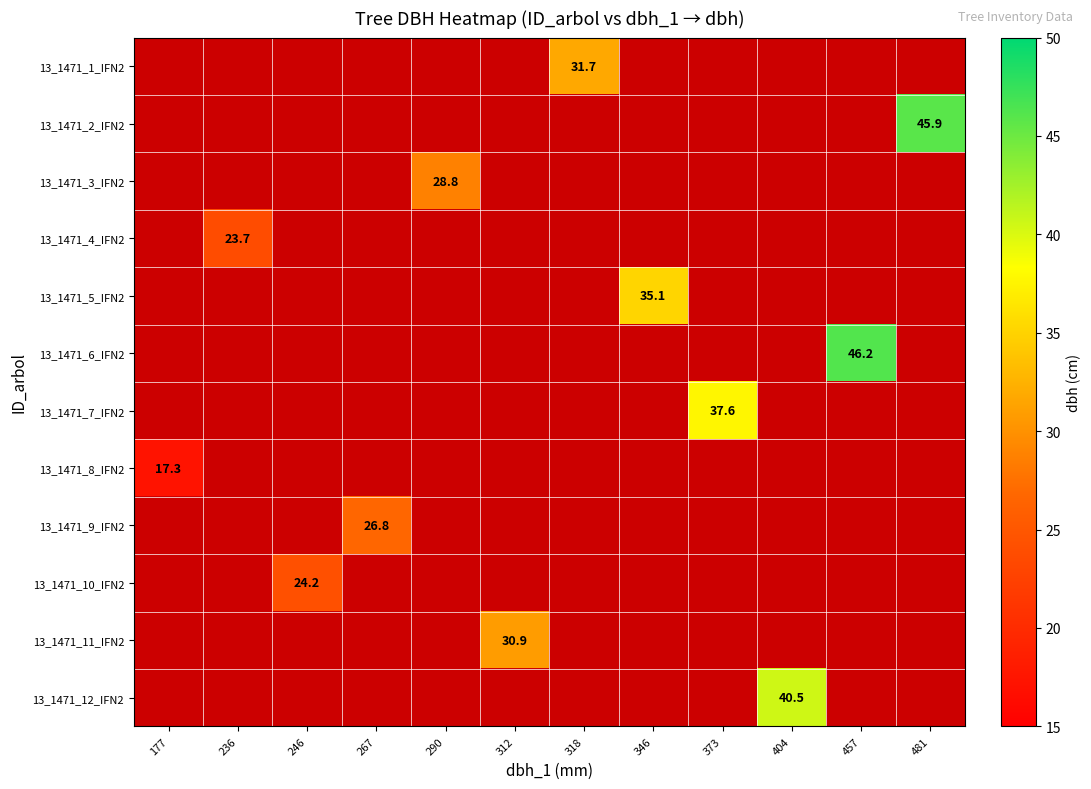

Which label corresponds to the largest value in the chart?

457